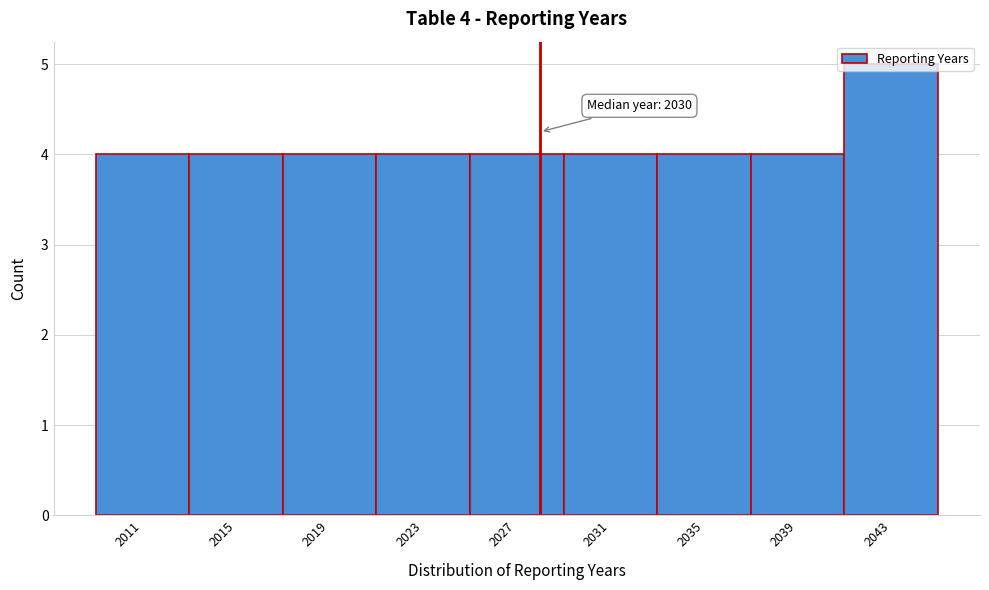

Read the value at 2011.

4